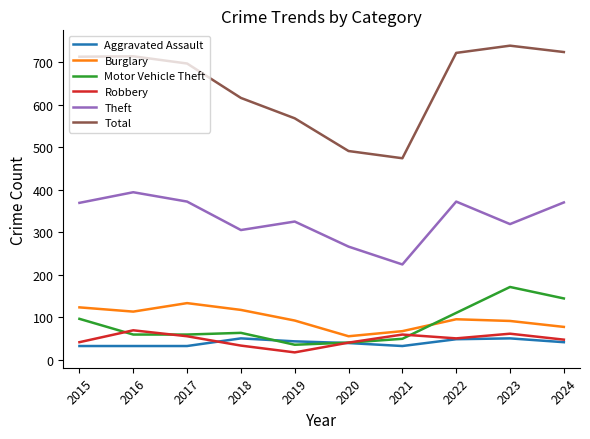

Which series has the widest spread of values?

Total